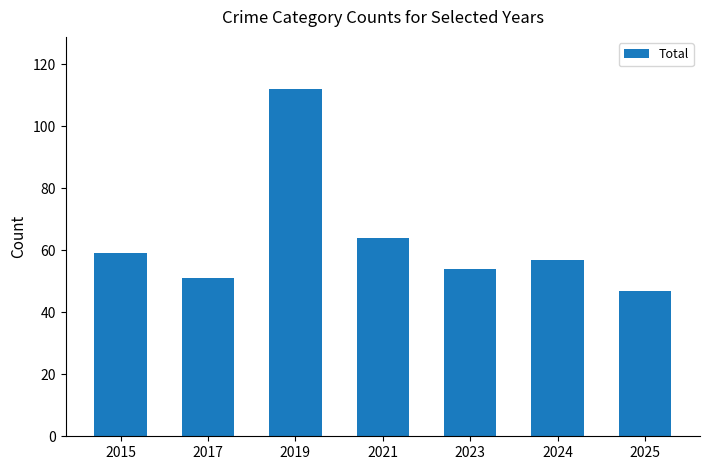

What is the change in value from 2017 to 2024?

+6